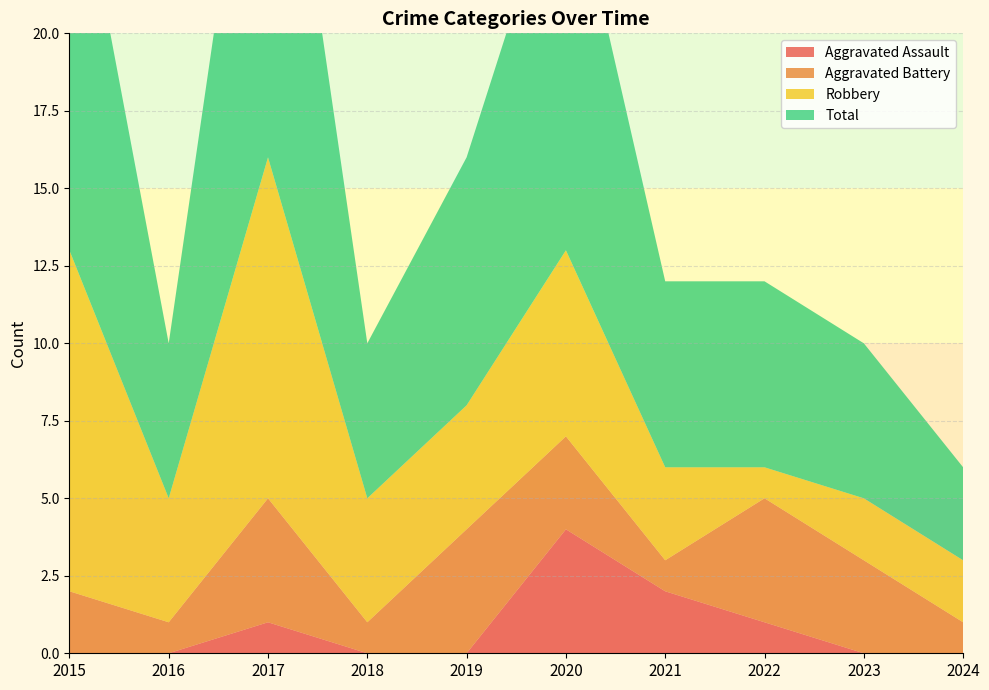

Reading right to left, what are all the values shown in this chart?

Aggravated Assault: 0	0	1	2	4	0	0	1	0	0
Aggravated Battery: 1	3	4	1	3	4	1	4	1	2
Robbery: 2	2	1	3	6	4	4	11	4	11
Total: 3	5	6	6	13	8	5	16	5	14